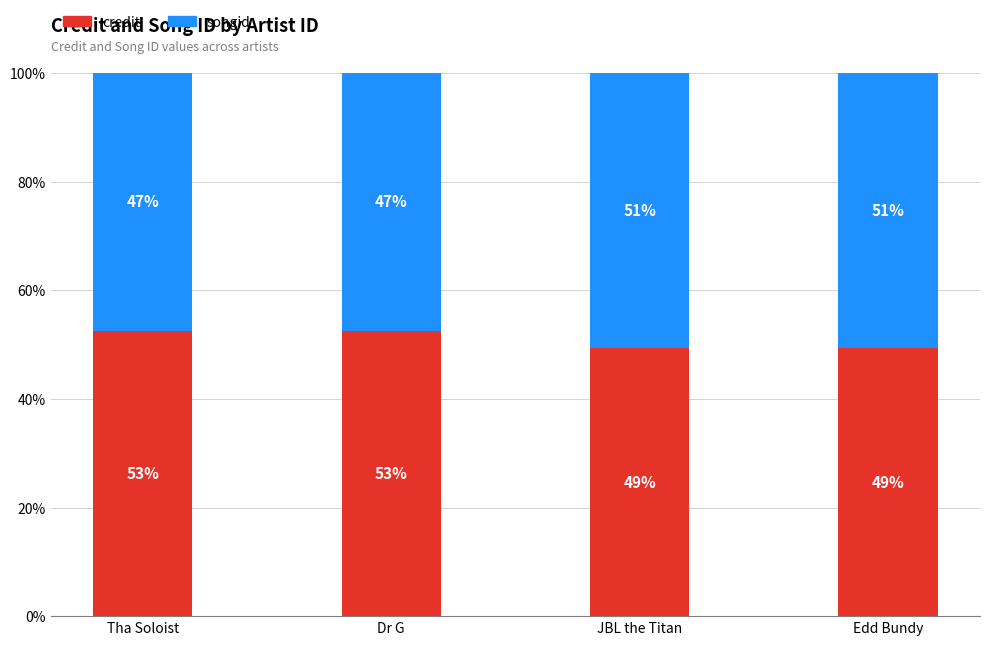

How many bars are there in total?

4